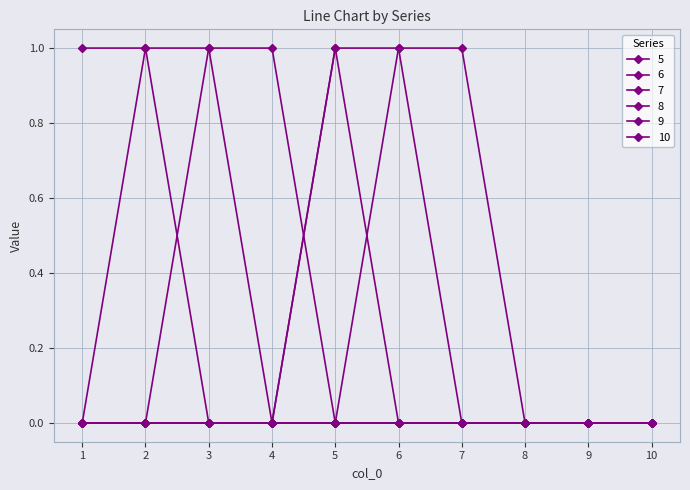

How many data points does each series have?

10